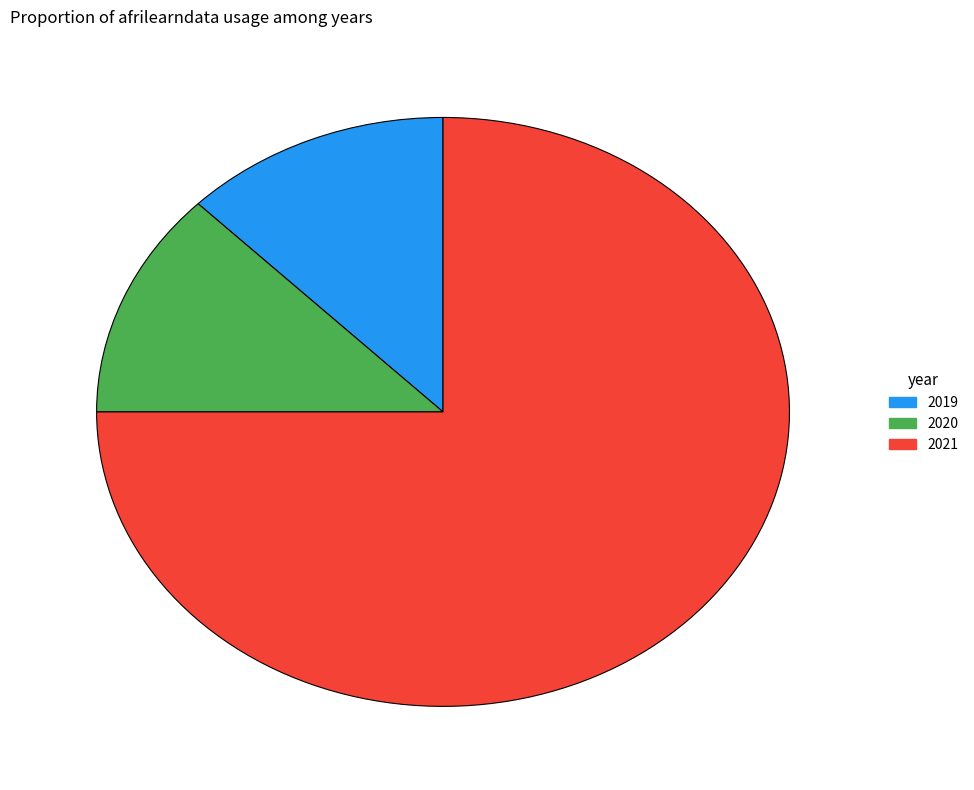

Combined, do 2020 and 2019 account for over 50%?

No